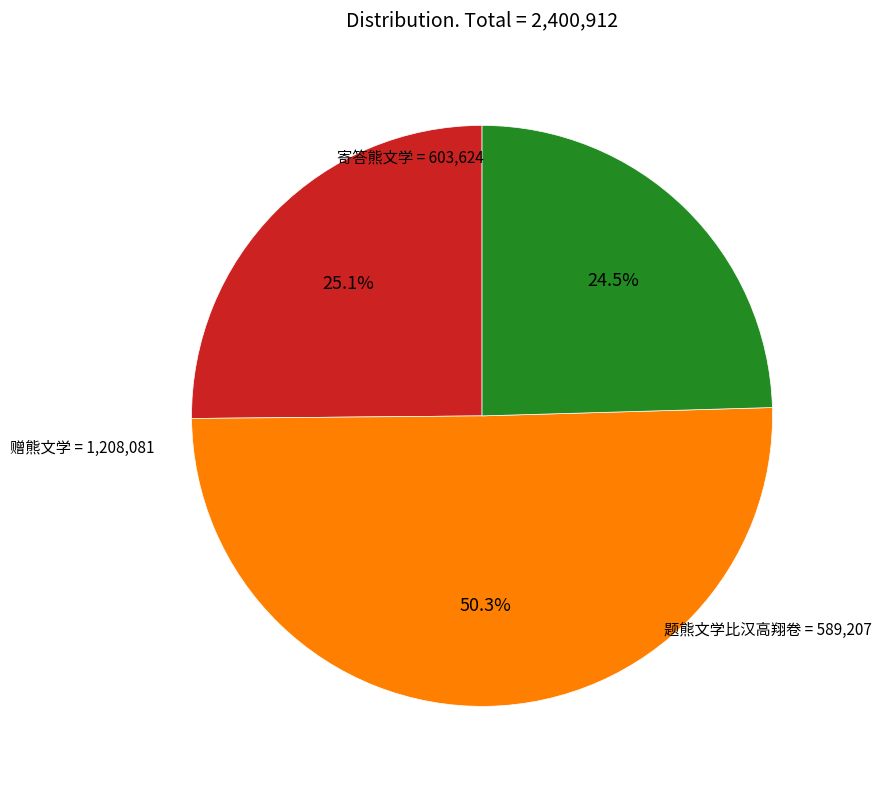

To the nearest percent, what is the average slice percentage?

33%